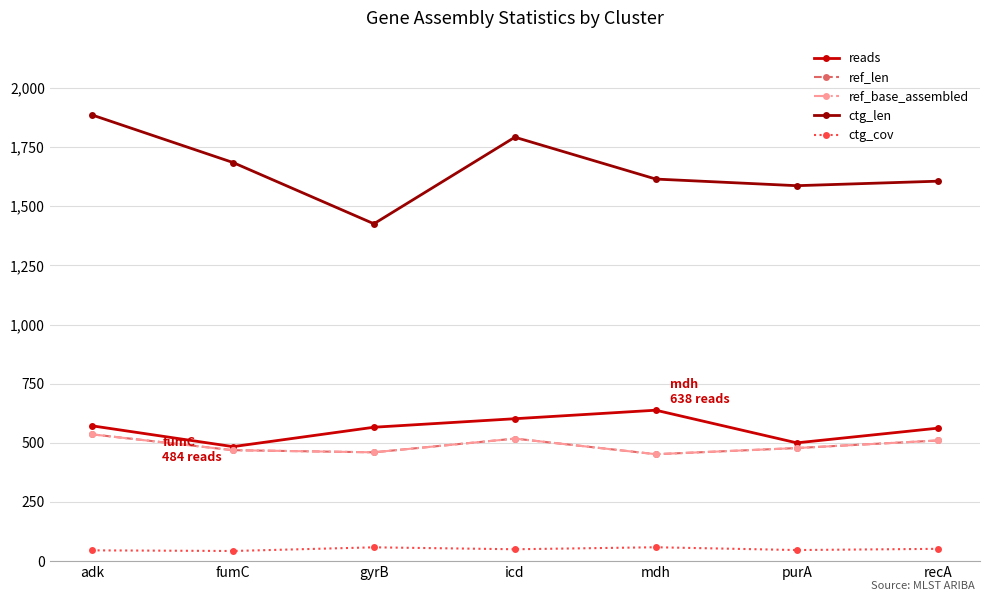

Where is the first local maximum for ref_len?

icd